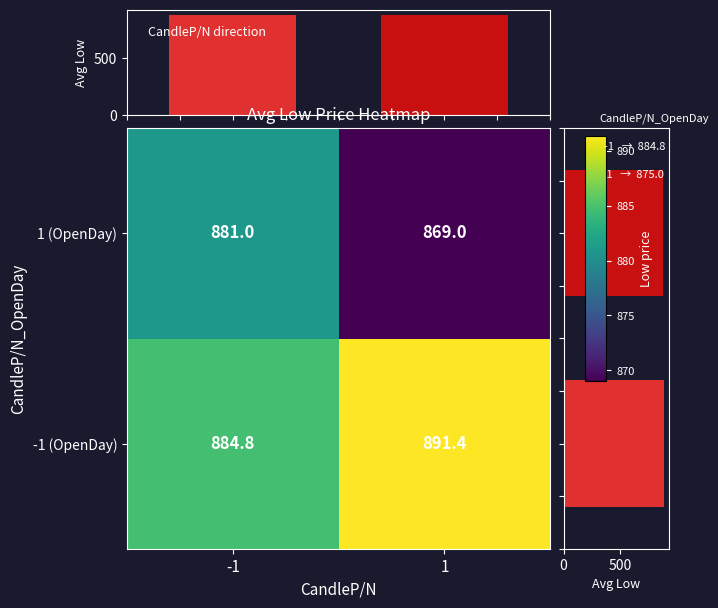

Is the value of 1 (OpenDay) at -1 greater than the value of -1 (OpenDay) at 1?

No